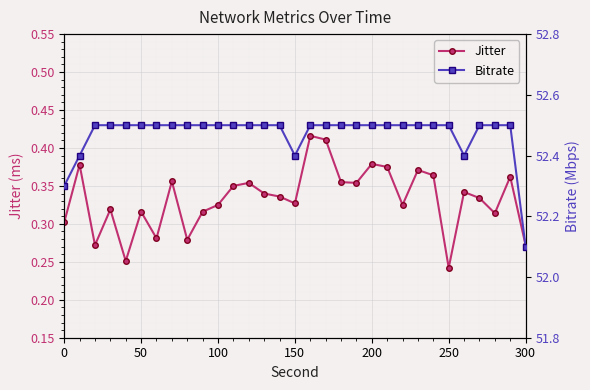

True or false: Jitter and Bitrate cross at least once.

False